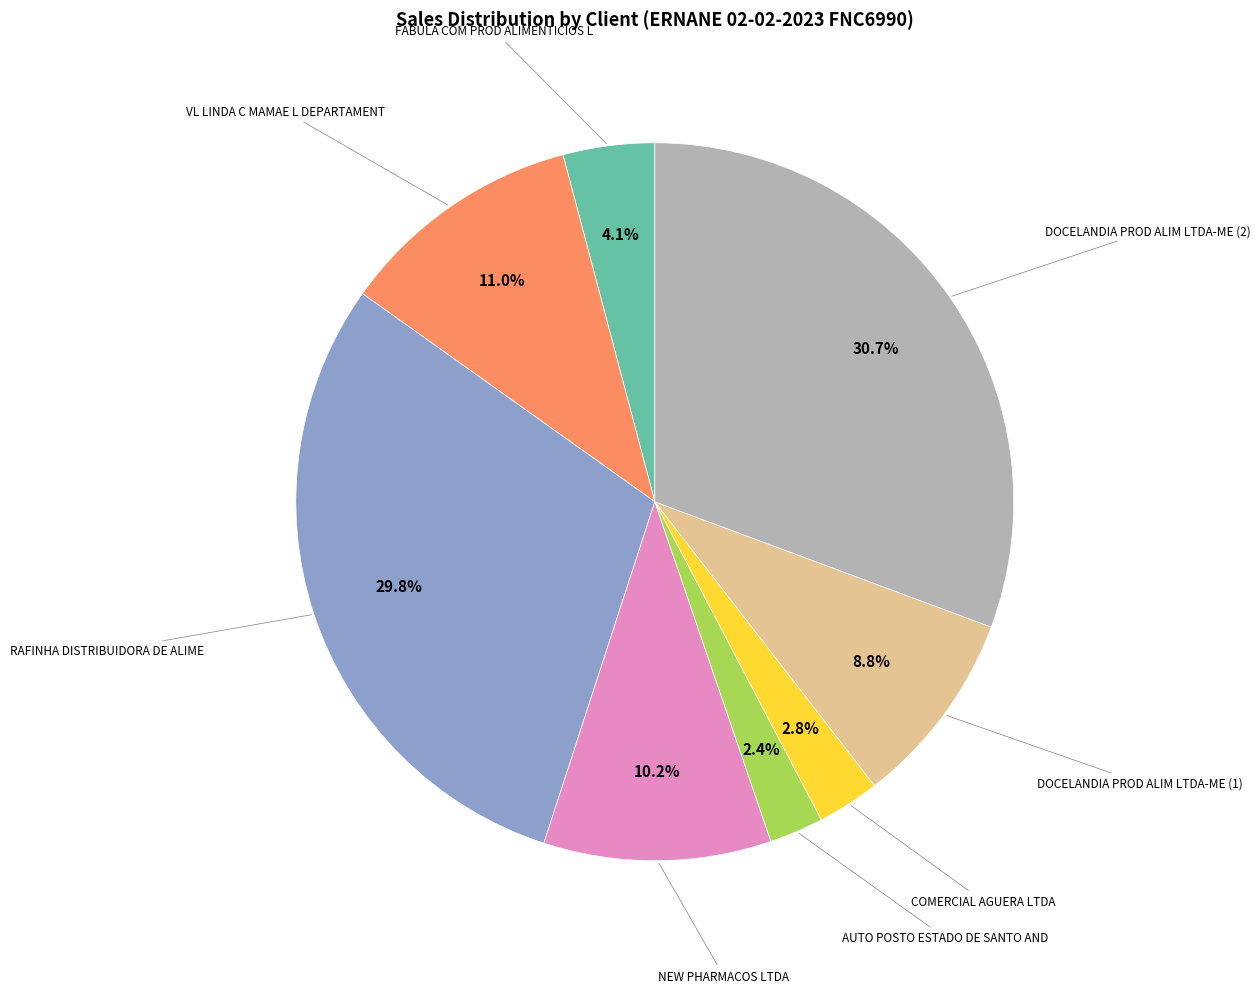

Is there a majority slice in this chart?

No